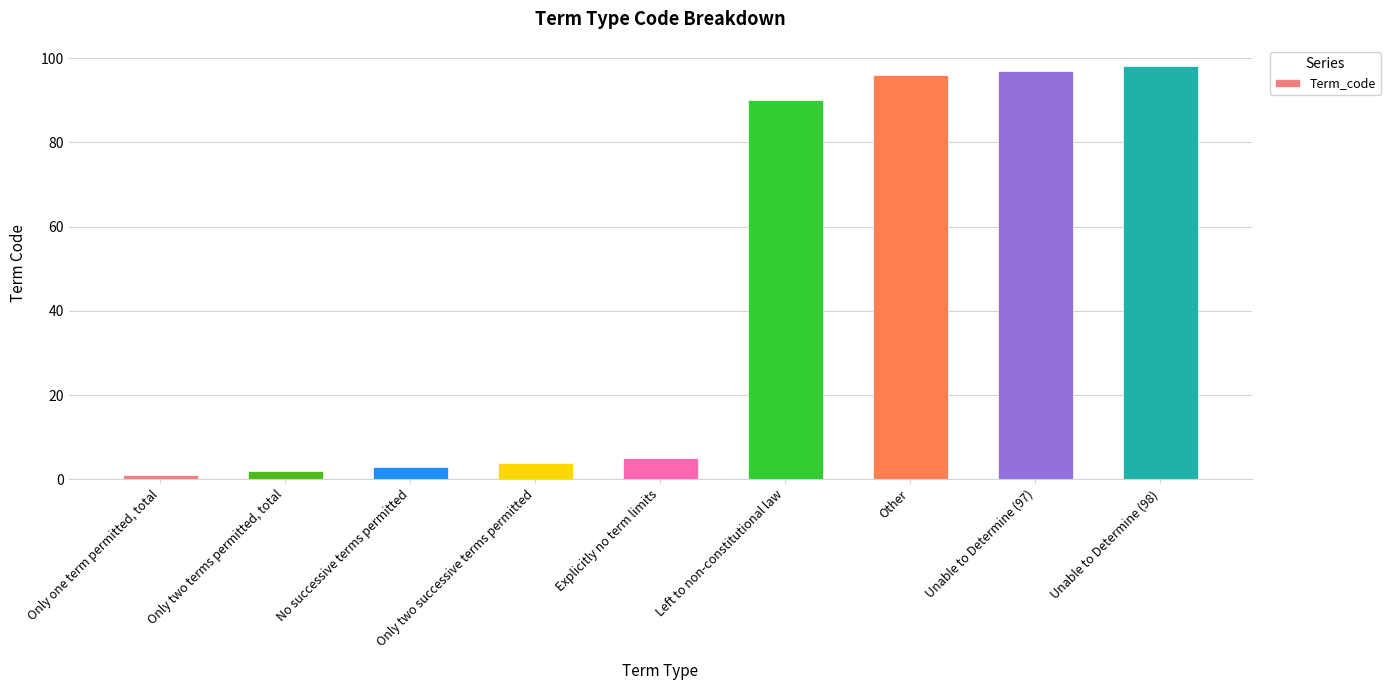

What is the maximum value shown in the chart?

98